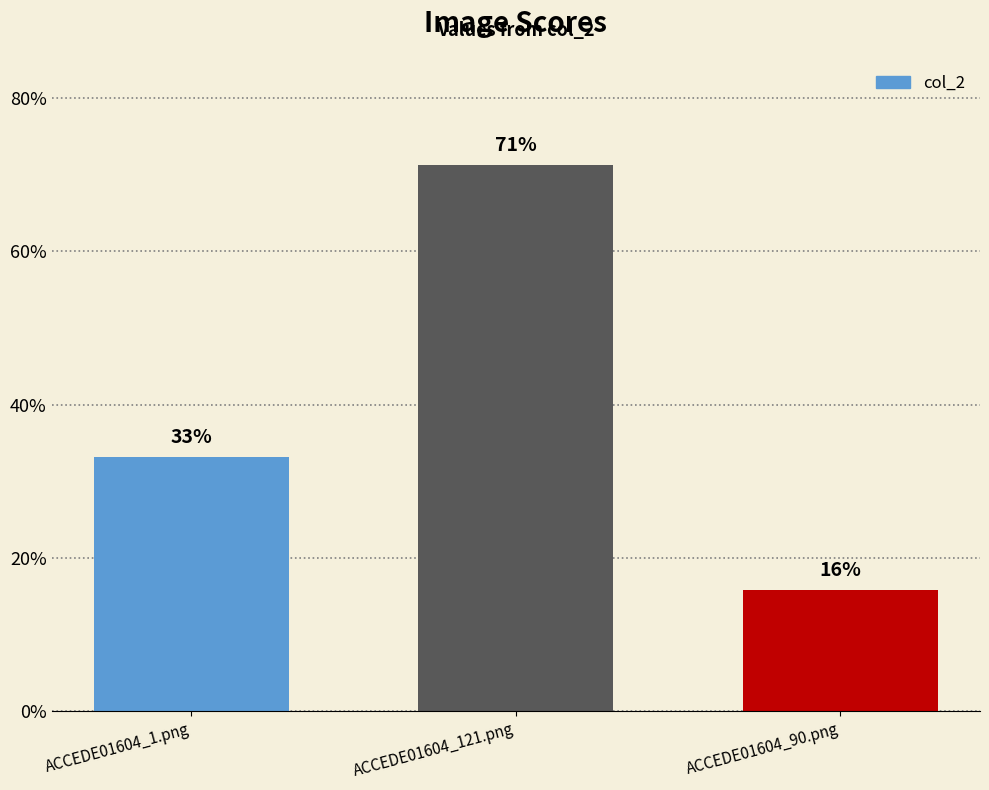

Reading right to left, extract all data points from this chart.

0.2	0.7	0.3